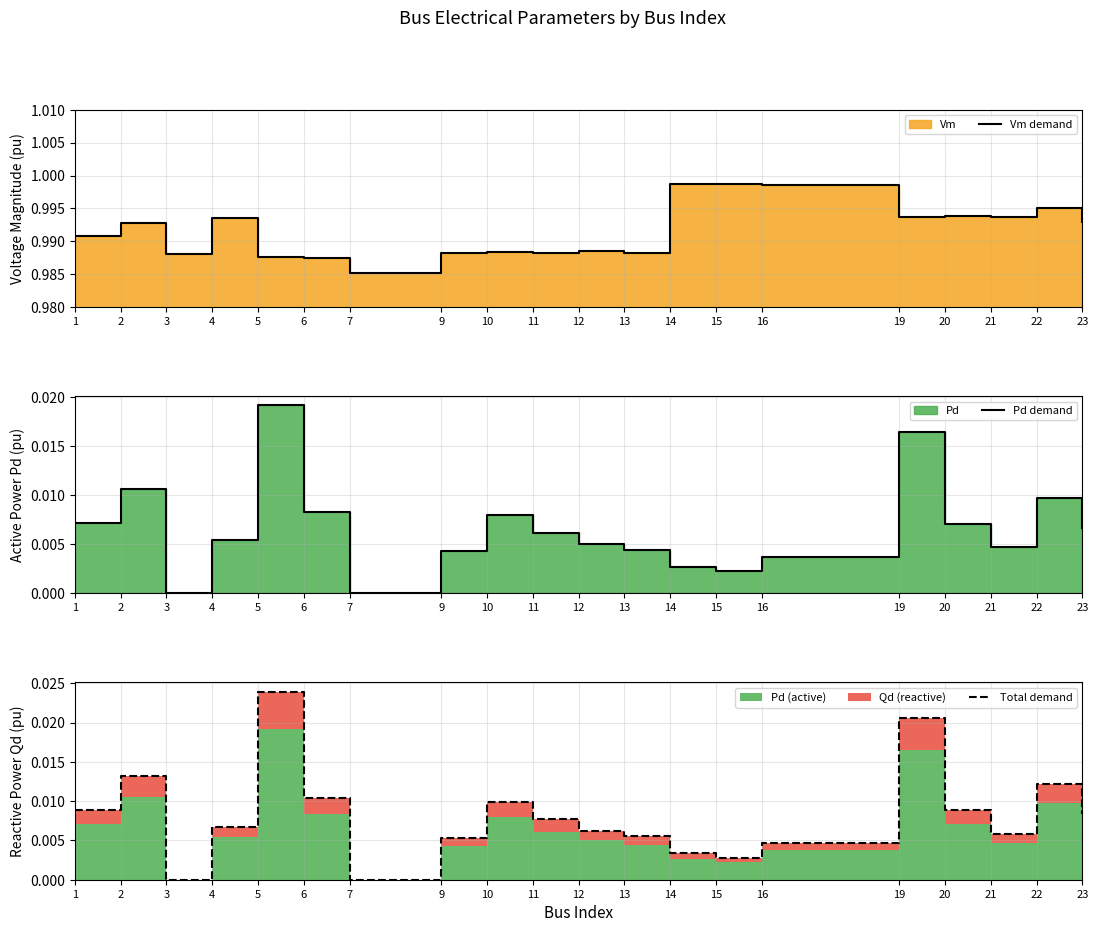

Reading right to left, list all the values displayed in this chart.

Vm demand: 1.0	1.0	1.0	1.0	1.0	1.0	1.0	1.0	1.0	1.0	1.0	1.0	1.0	1.0	1.0	1.0	1.0	1.0	1.0	1.0
Pd demand: 0.0	0.0	0.0	0.0	0.0	0.0	0.0	0.0	0.0	0.0	0.0	0.0	0.0	0.0	0.0	0.0	0.0	0.0	0.0	0.0
Total demand: 0.0	0.0	0.0	0.0	0.0	0.0	0.0	0.0	0.0	0.0	0.0	0.0	0.0	0.0	0.0	0.0	0.0	0.0	0.0	0.0